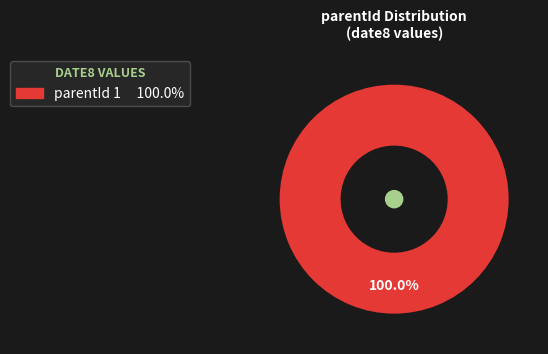

Is there a majority slice in this chart?

Yes